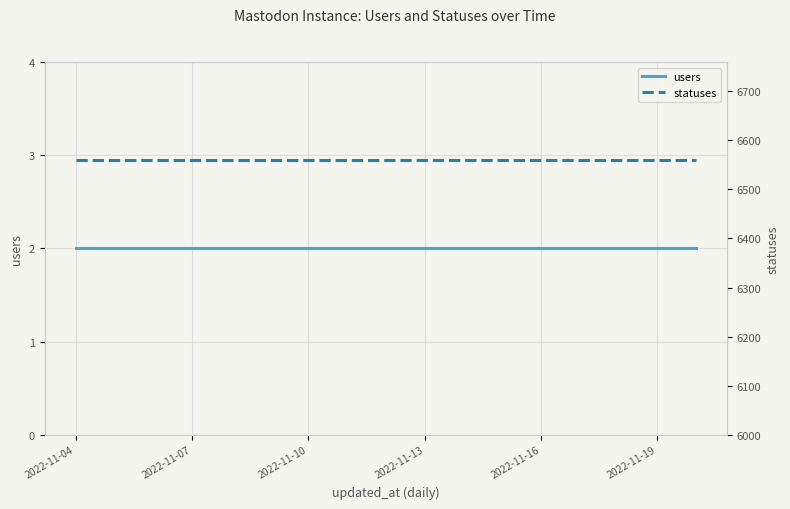

Reading right to left, what are all the values shown in this chart?

users: 2	2	2	2	2	2	2	2	2	2	2	2	2	2	2	2	2
statuses: 6559	6559	6559	6559	6559	6559	6559	6559	6559	6559	6559	6559	6559	6559	6559	6559	6559